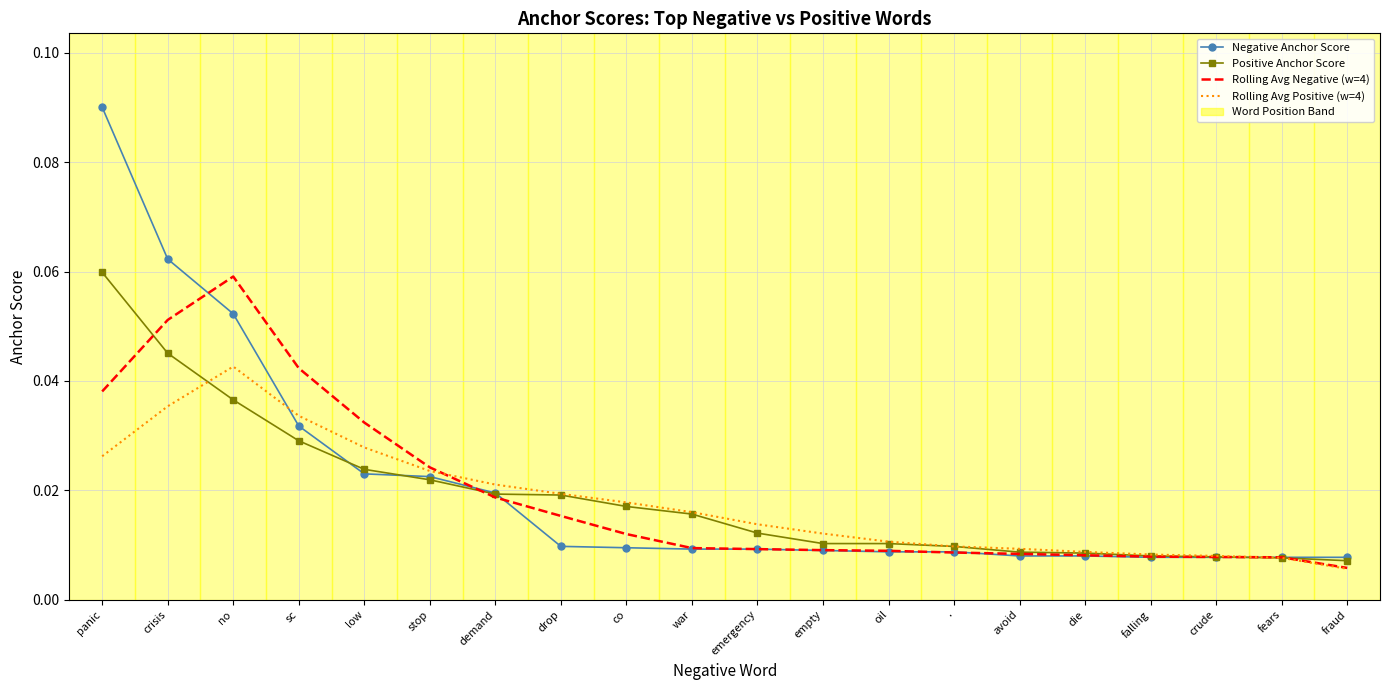

At how many categories does at least one series exceed 0?

20